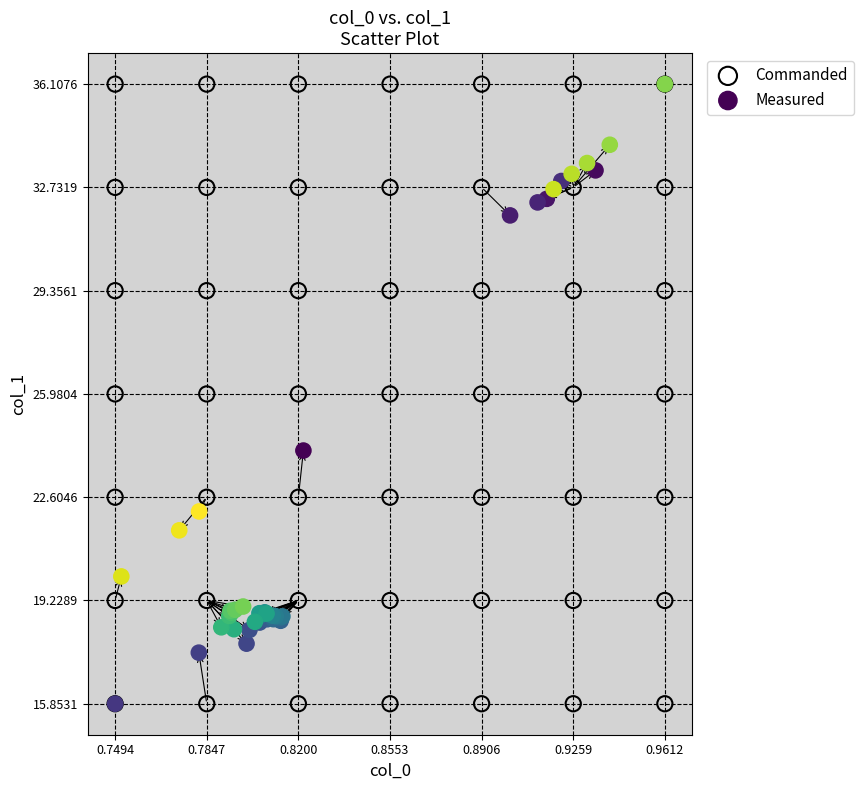

What are all the series names shown in the legend?

Commanded, Measured